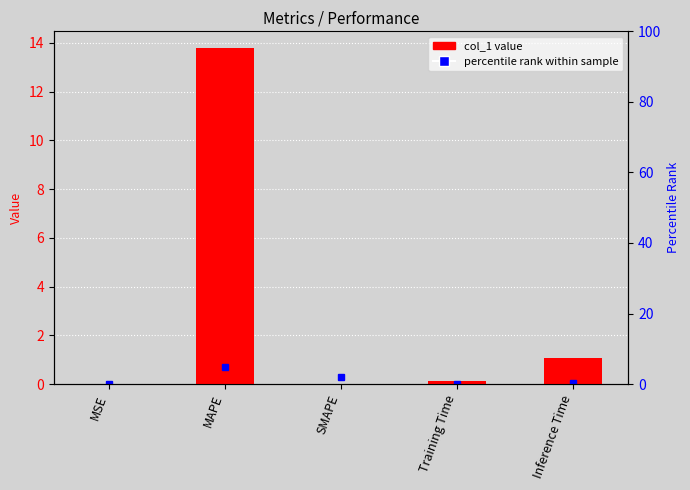

What is the difference between the values at Training Time and Inference Time?

1.0